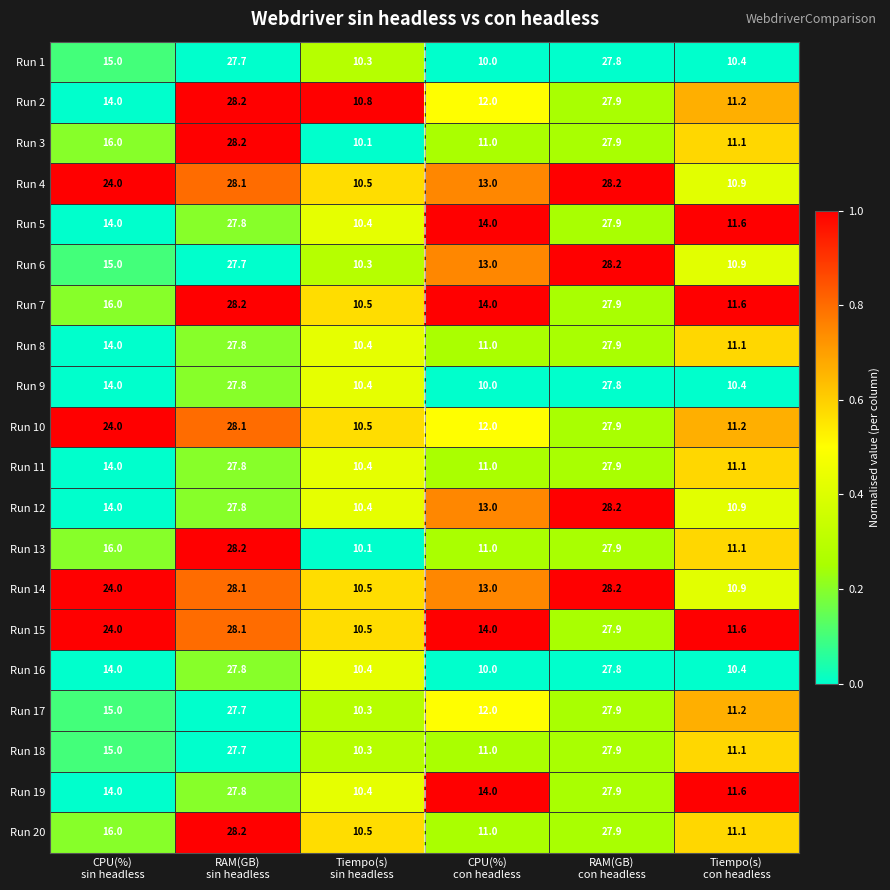

What is the smallest value displayed?

10.0